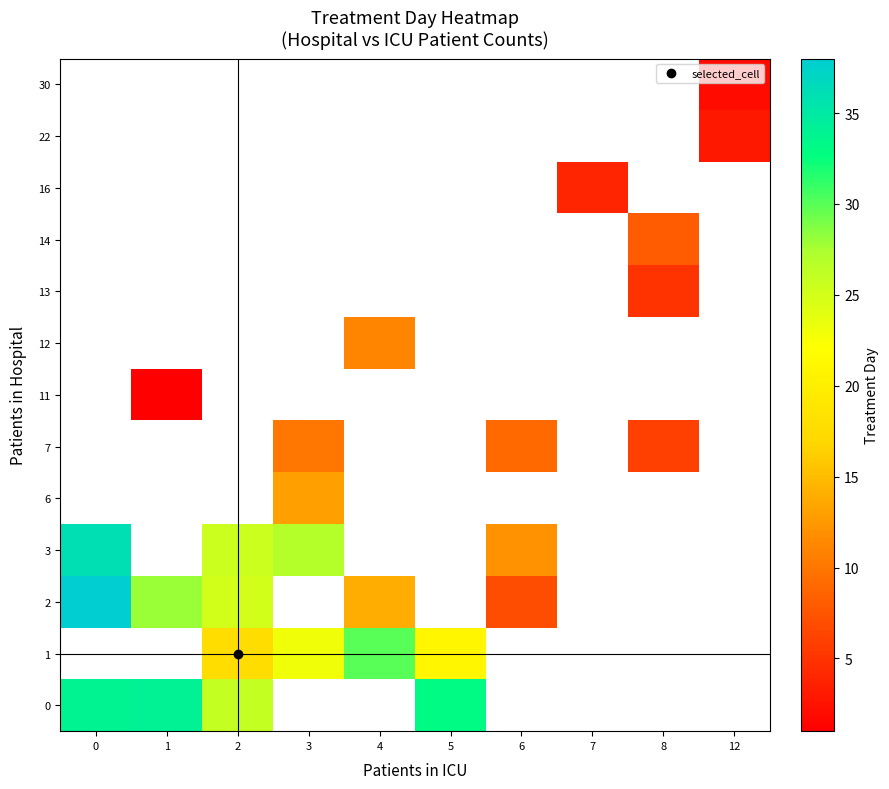

How many positive values does the 12 series have?

1